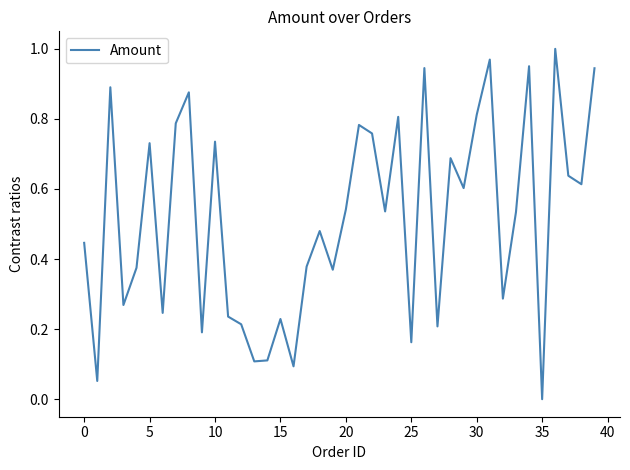

How many lines are shown in the chart?

1